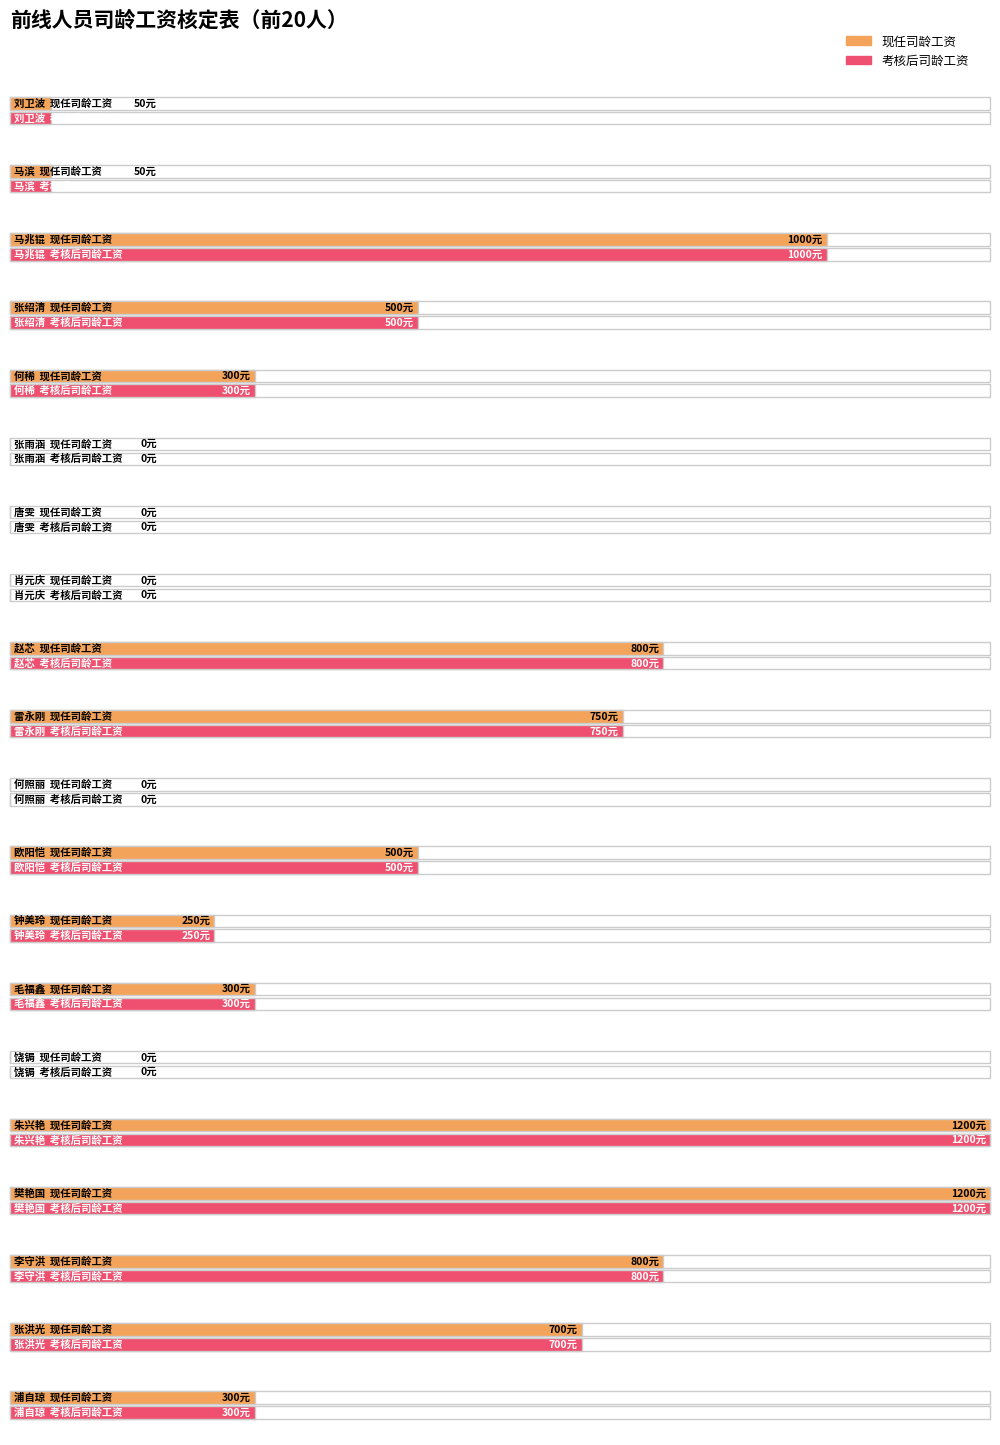

What is the sum of the 考核后司龄工资 values at 钟美玲 and 樊艳国?

1450